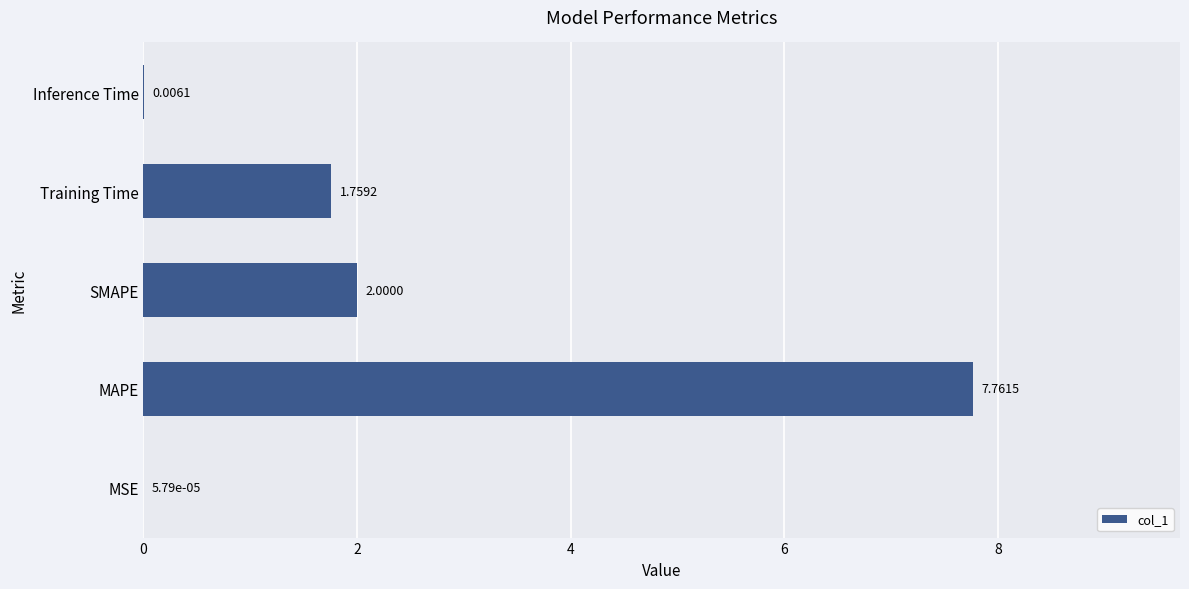

At which label is the value closest to 3?

SMAPE